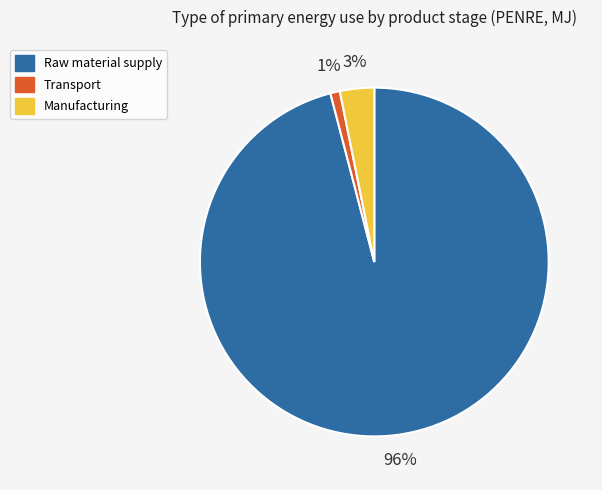

To the nearest percent, what is the difference between the largest and smallest slice percentages?

95%